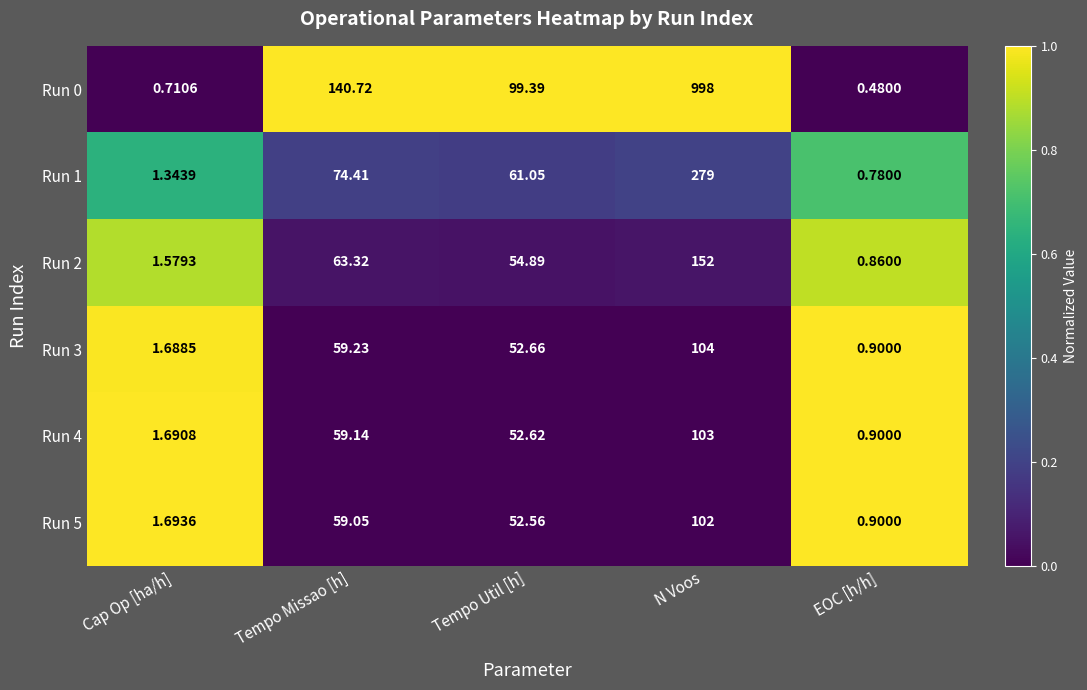

At which category is the sum across all series the highest?

N Voos